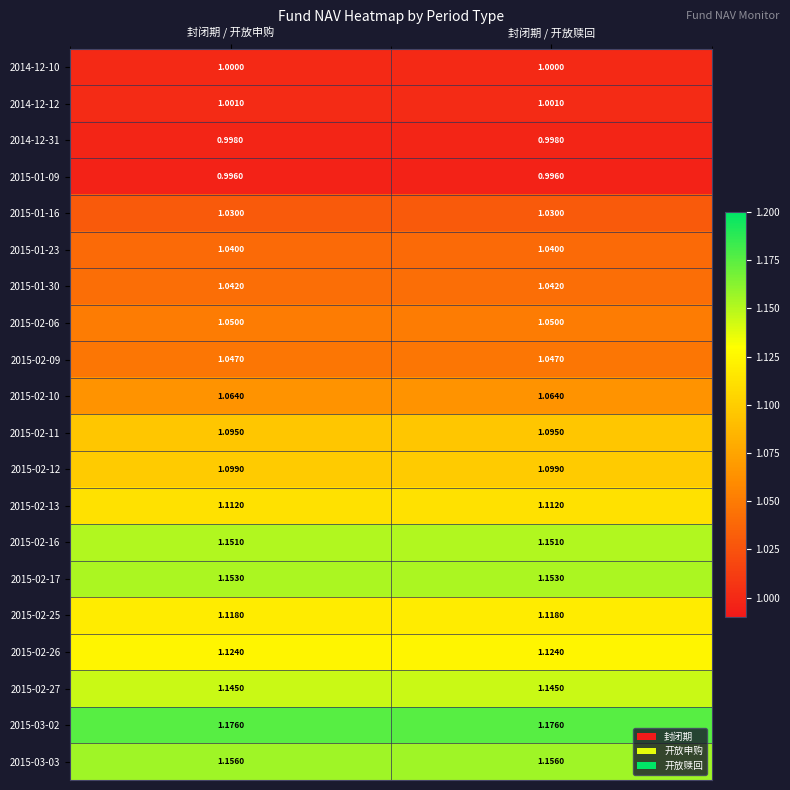

What is the difference between the highest and lowest values at 封闭期 / 开放赎回?

0.2